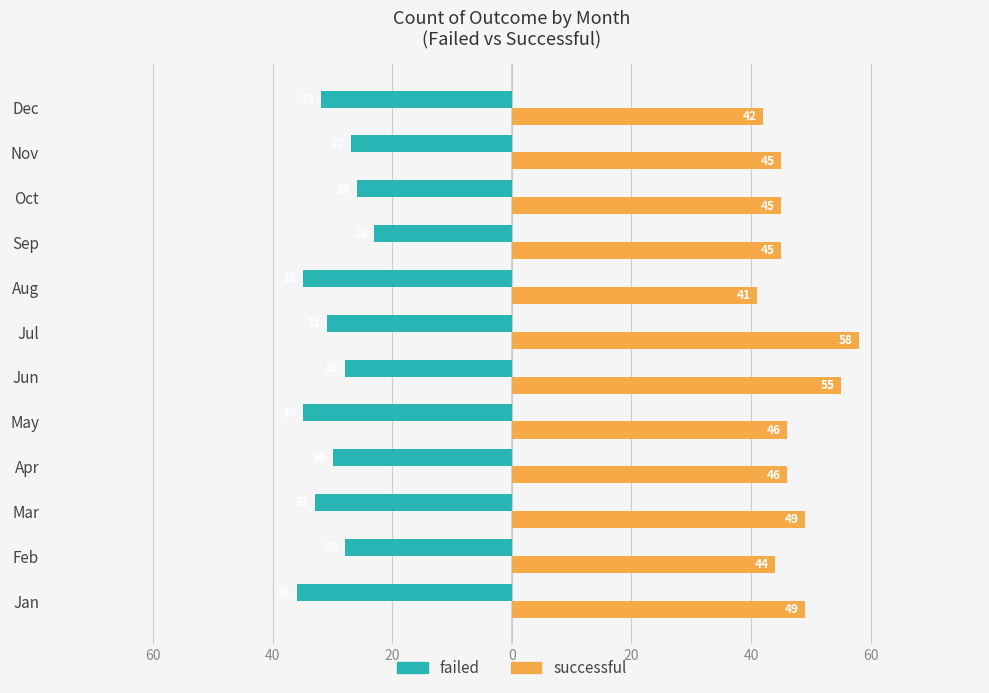

List the series in order of their peak value, lowest first.

failed, successful